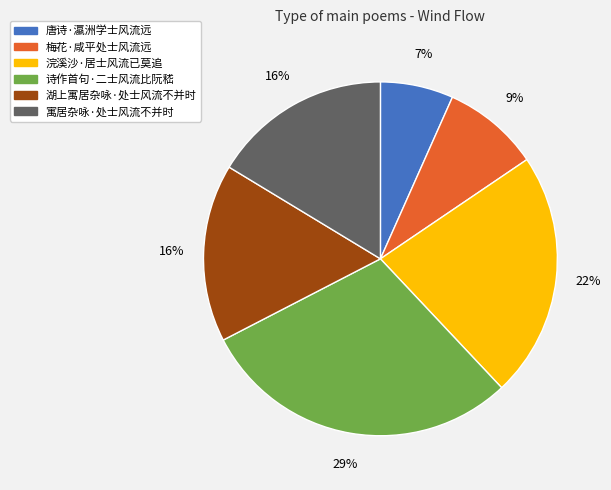

To the nearest percent, what is the average slice percentage?

17%